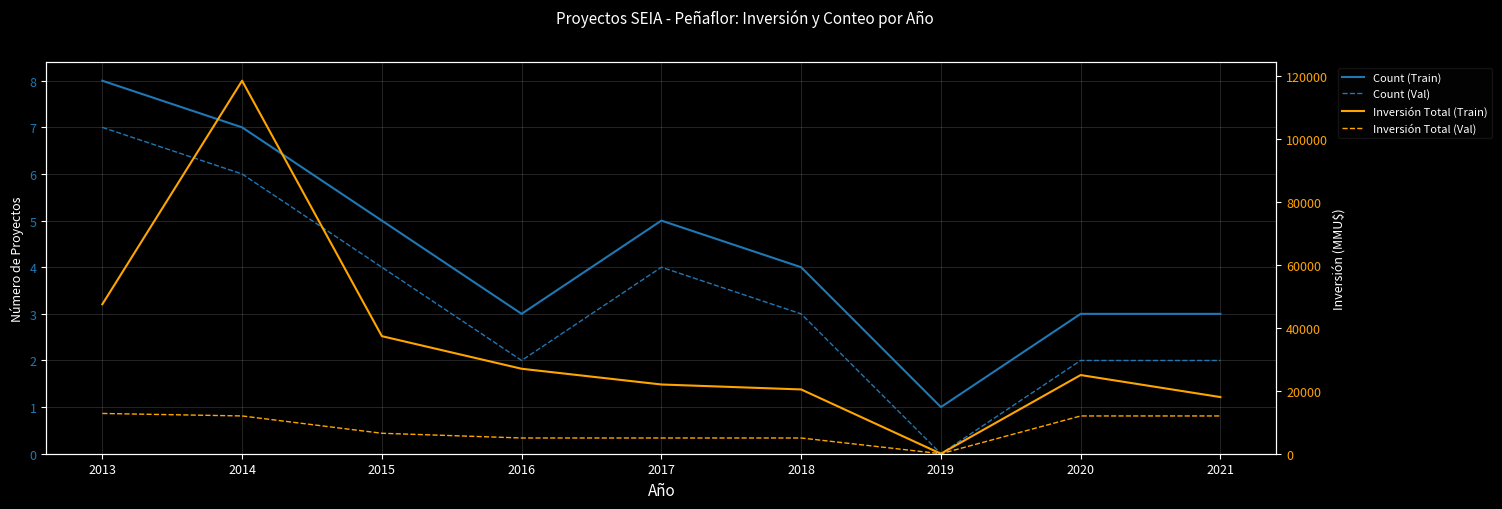

How many values in the Count (Train) series exceed 4?

4